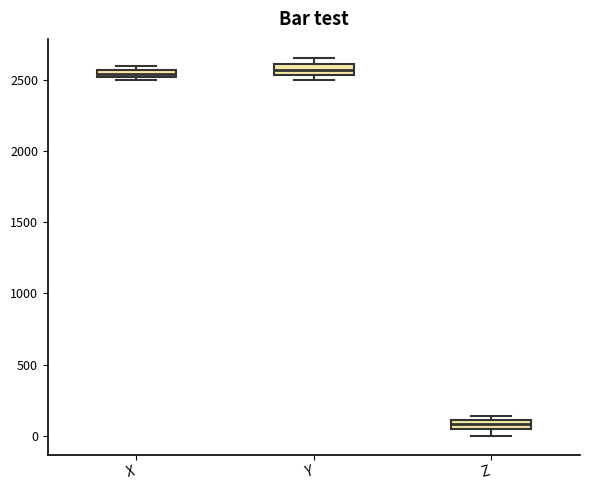

Where is the lower edge of the box for Z on the y-axis? The values are not printed on the chart, so give them approximately, as read against the axis.

50